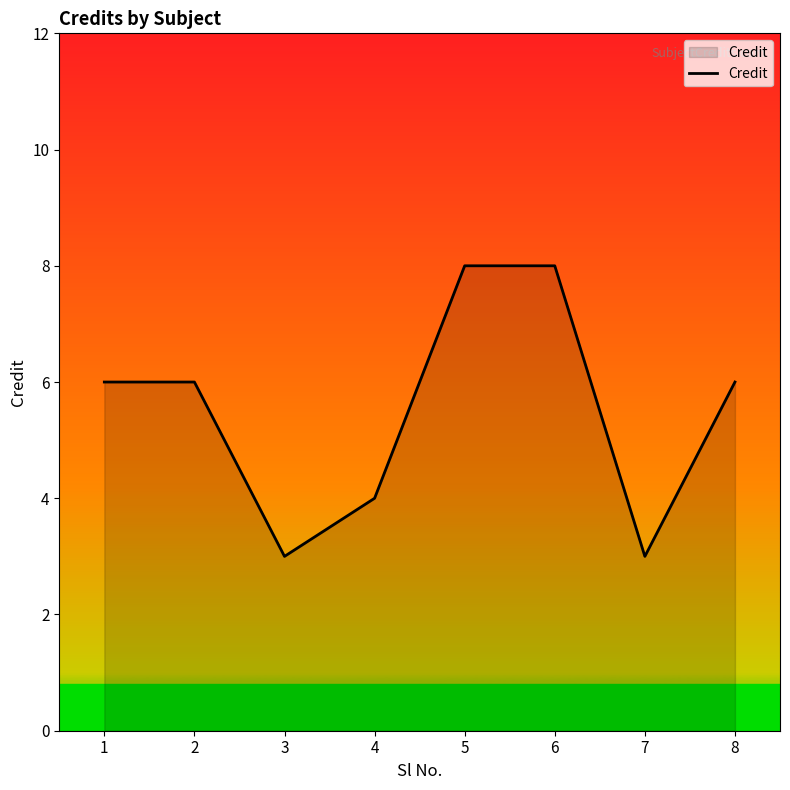

Reading right to left, what are all the values shown in this chart?

8=6	7=3	6=8	5=8	4=4	3=3	2=6	1=6